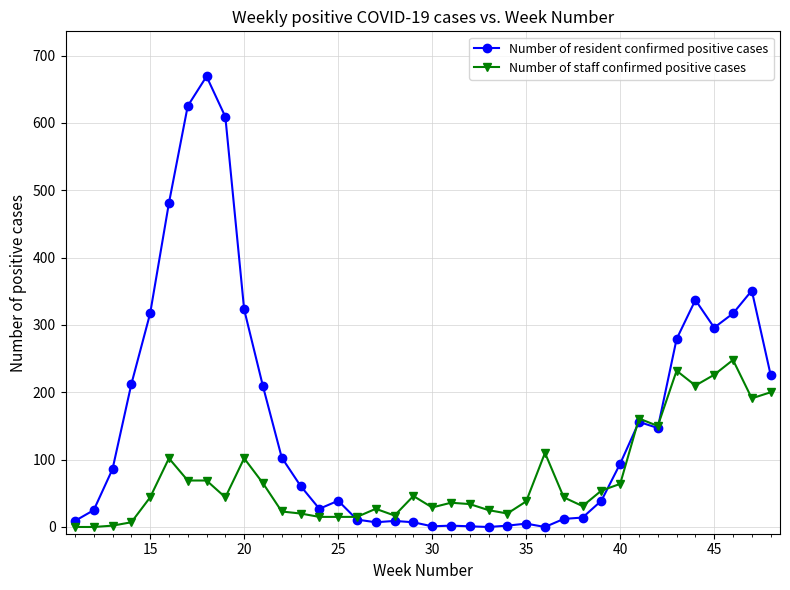

Which series has the widest spread of values?

Number of resident confirmed positive cases